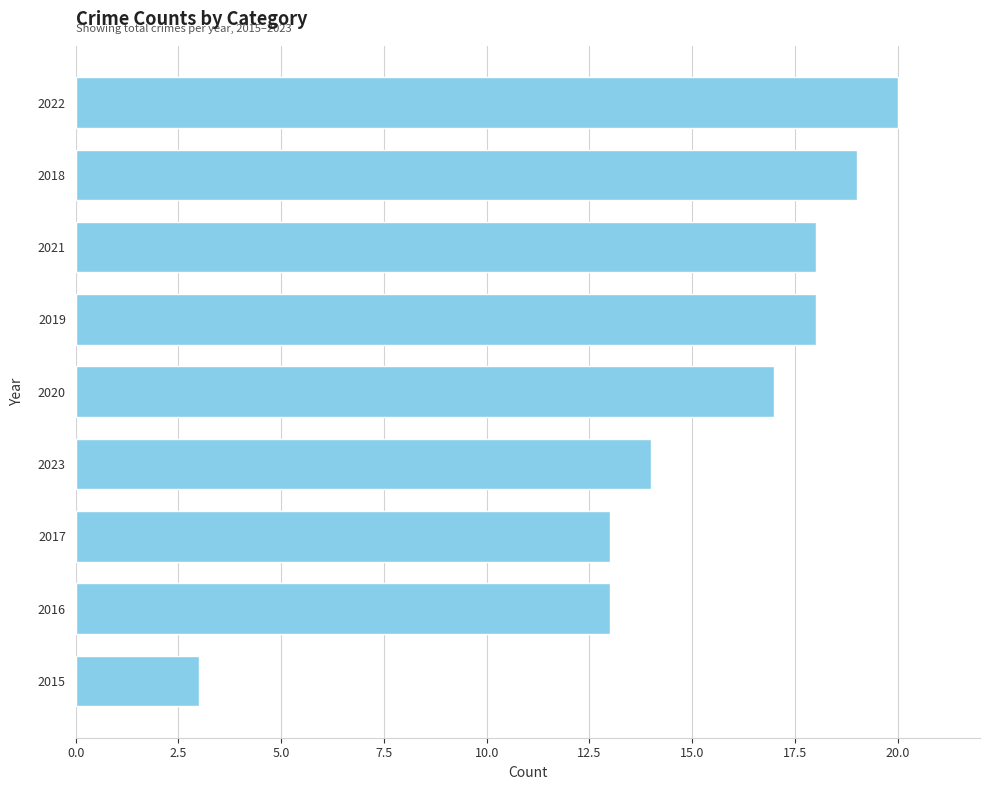

The value at 2016 is 13. True or false?

True